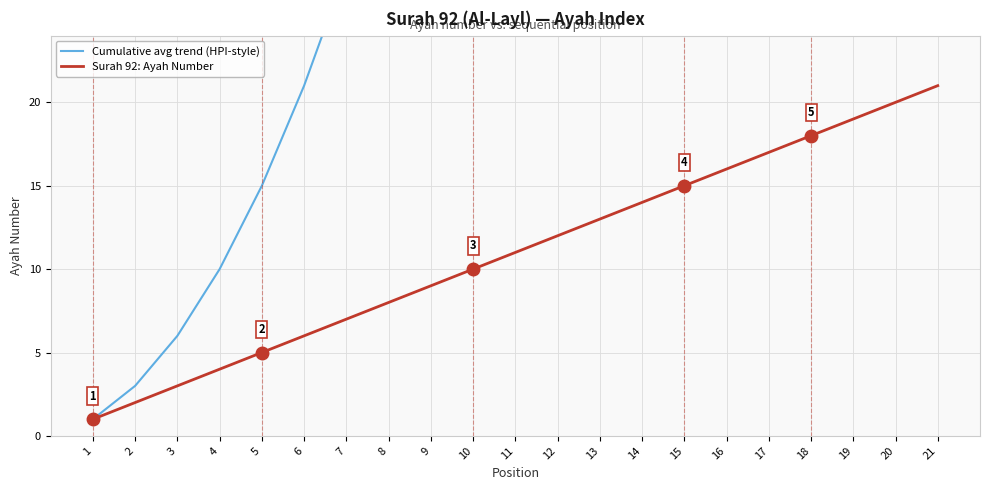

Which series has the largest range (max minus min)?

Cumulative avg trend (HPI-style)